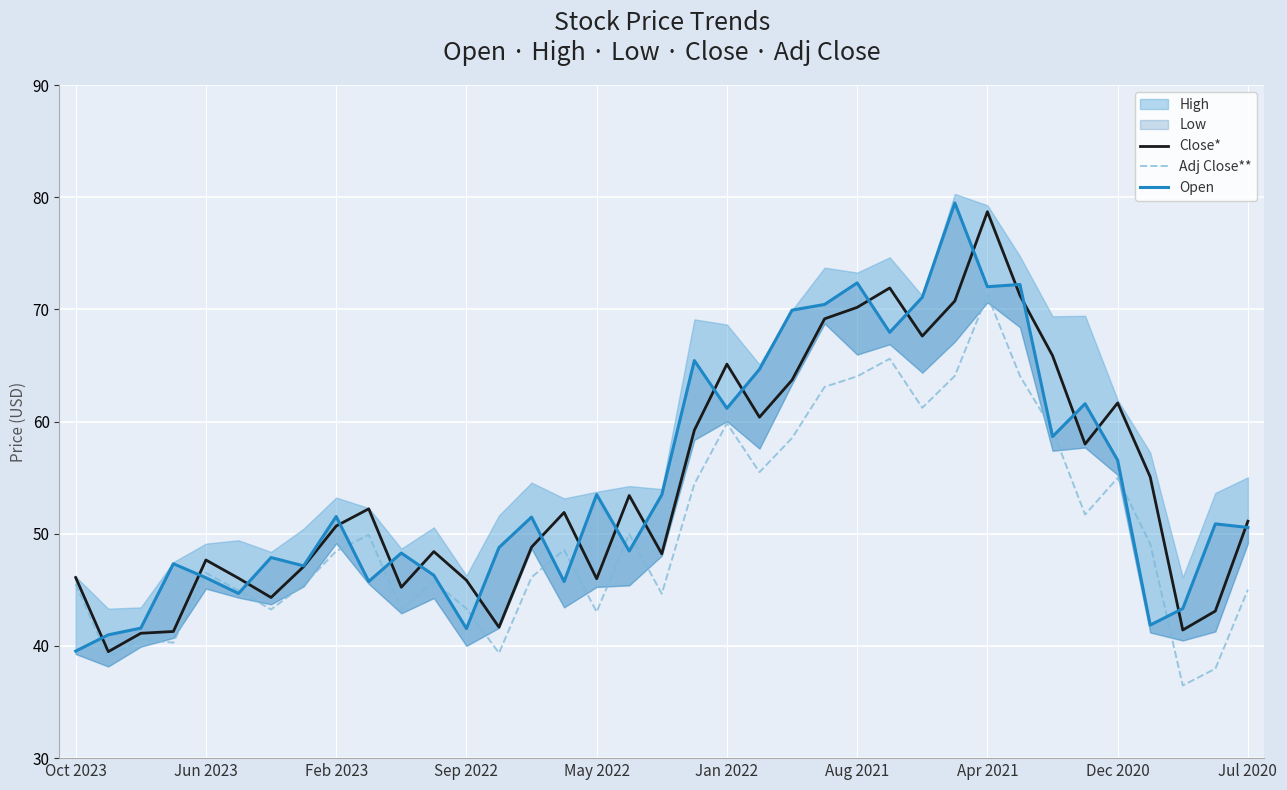

Does the chart display data point markers on the line(s)?

No